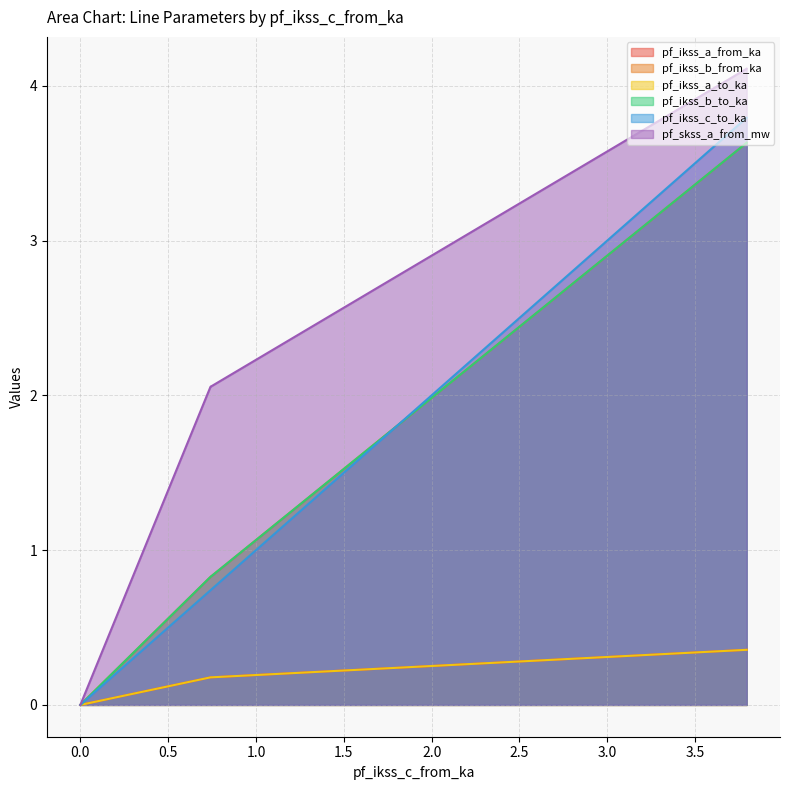

What is the maximum value for pf_skss_a_from_mw?

4.1